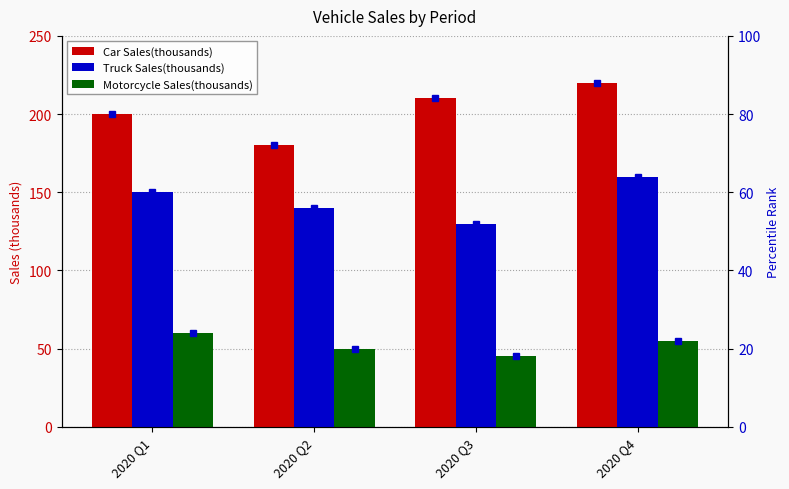

At which label does Truck Sales(thousands) pct first exceed 60?

2020 Q4